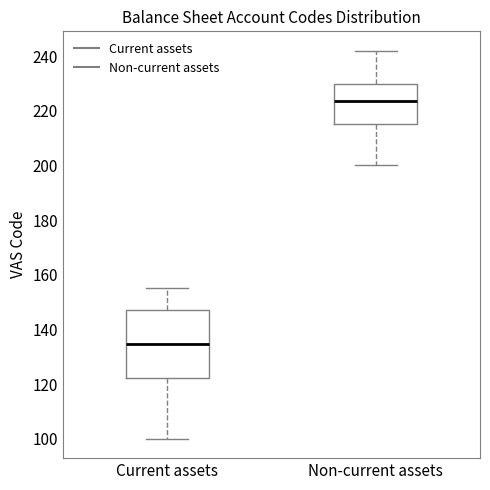

Reading left to right, transcribe this box plot: for each box, give where its median line is, the range the box spans, and where its two whiskers end, as read against the y-axis. The values are not printed on the chart, so give them approximately, as read against the axis.

Current assets: median 134, box 122 to 148, whiskers 100 to 156
Non-current assets: median 224, box 216 to 230, whiskers 200 to 242